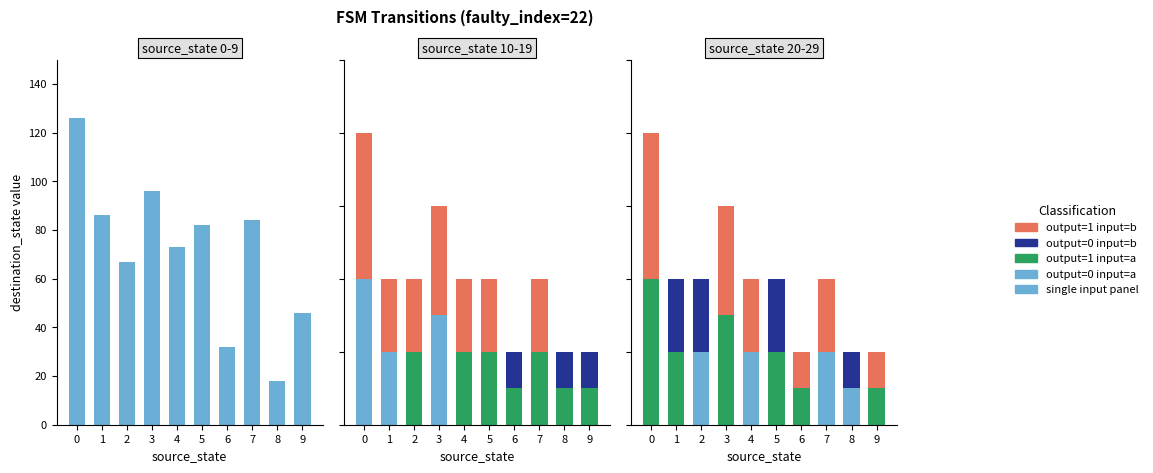

What is the average value of the output=1 input=b series?

1